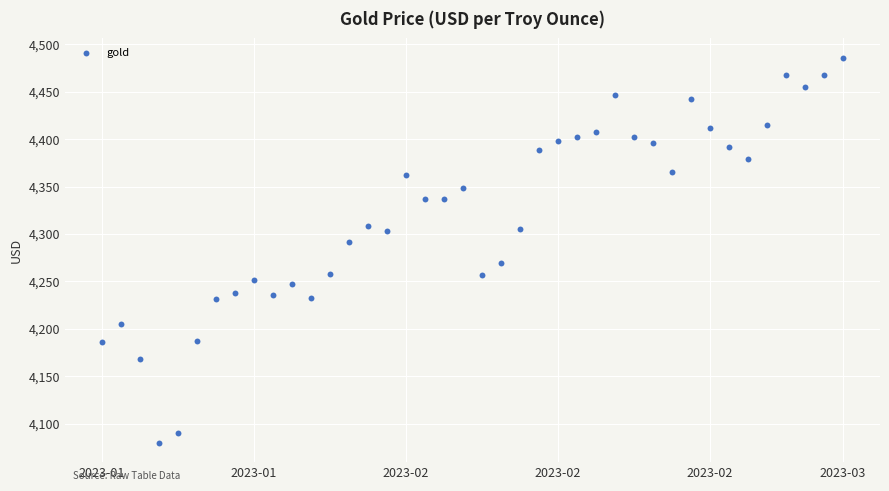

What is the range of Y values (max minus min)?

405.8